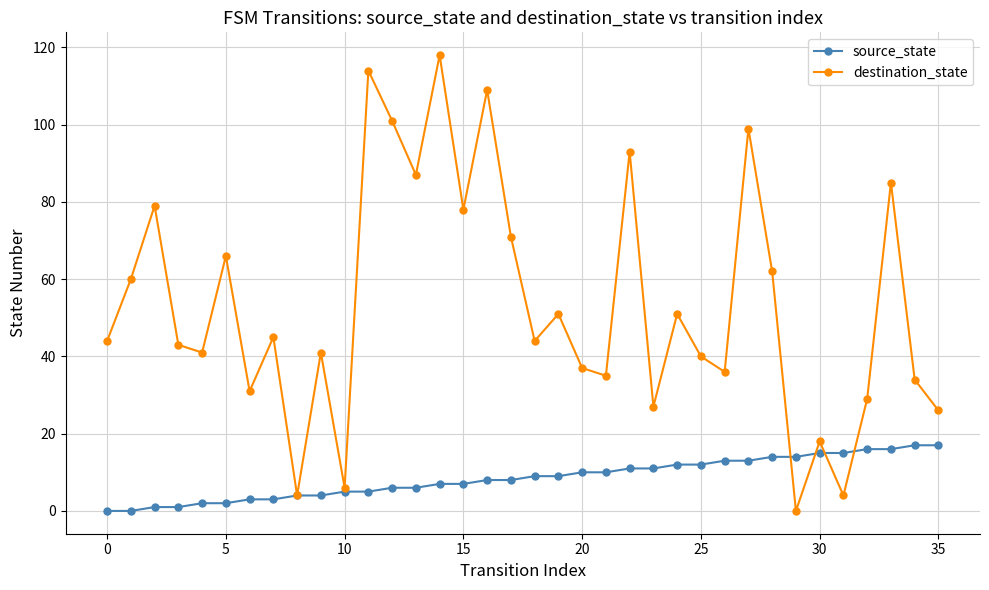

Count the number of categories in the chart.

36